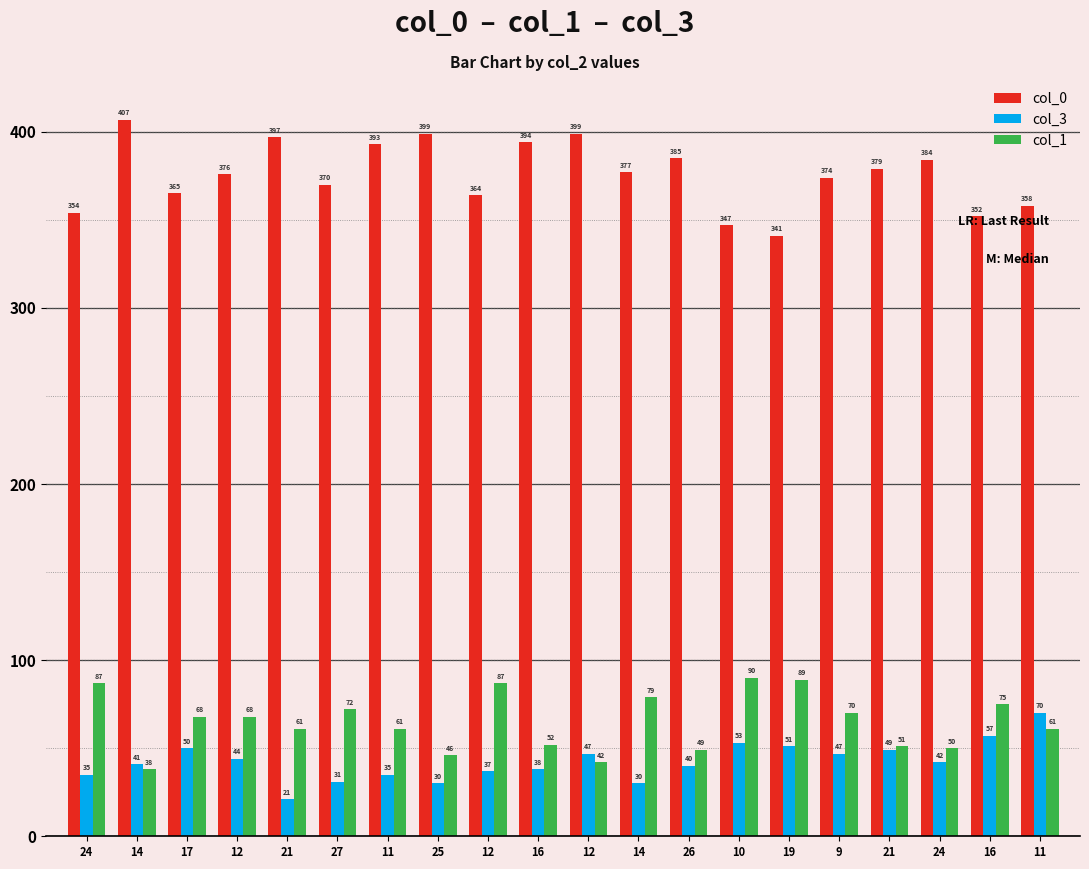

What are all the series names shown in the legend?

col_0, col_3, col_1